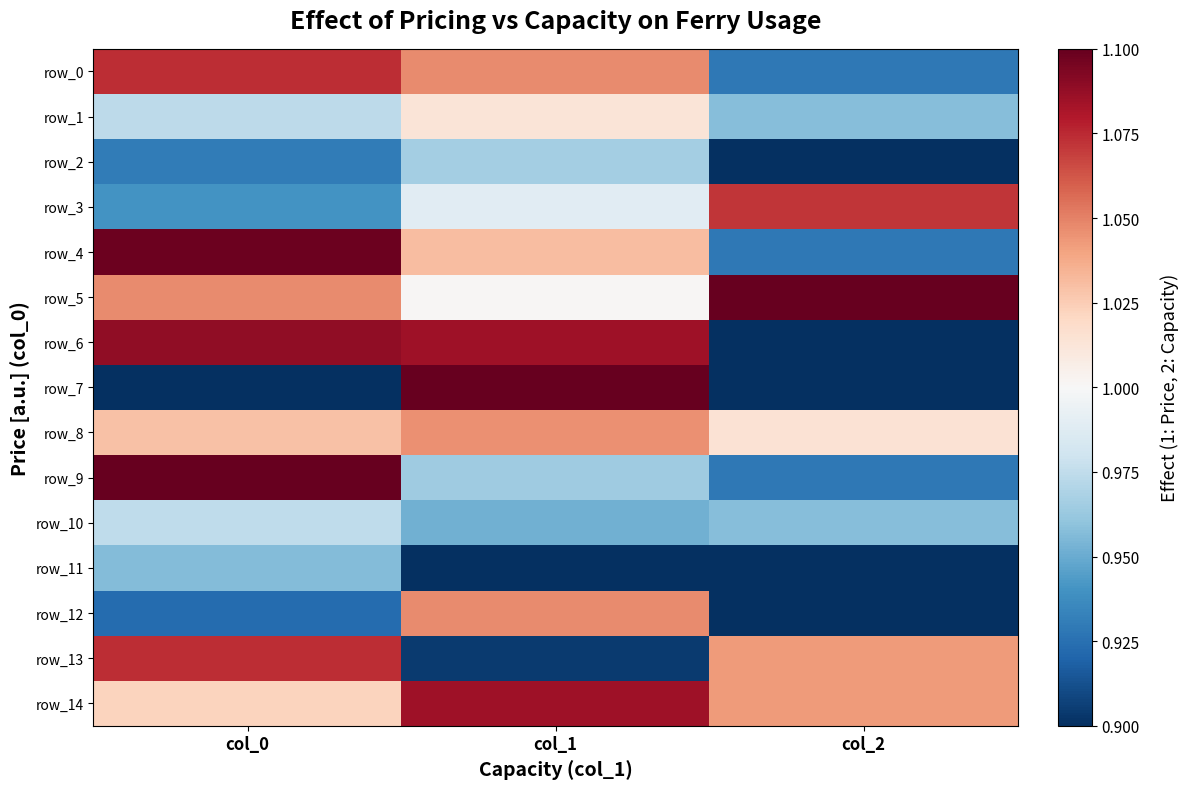

At how many categories does at least one series exceed 1?

3